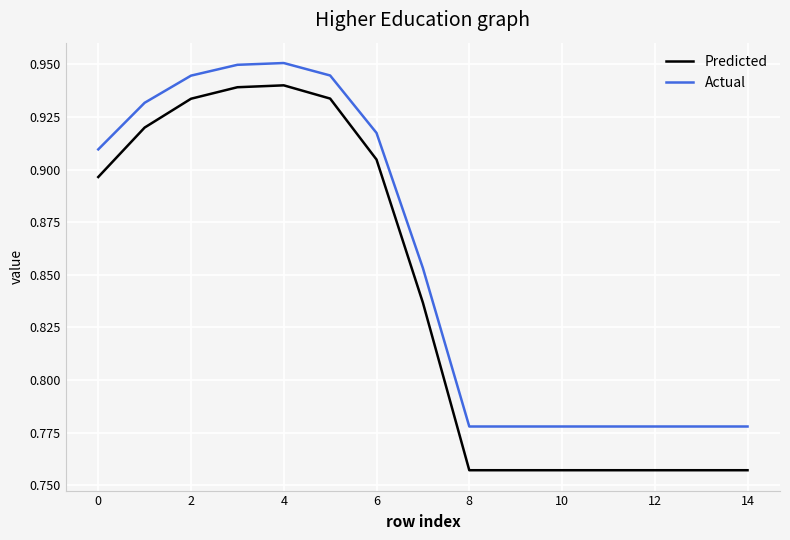

True or false: Actual and Predicted cross at least once.

False